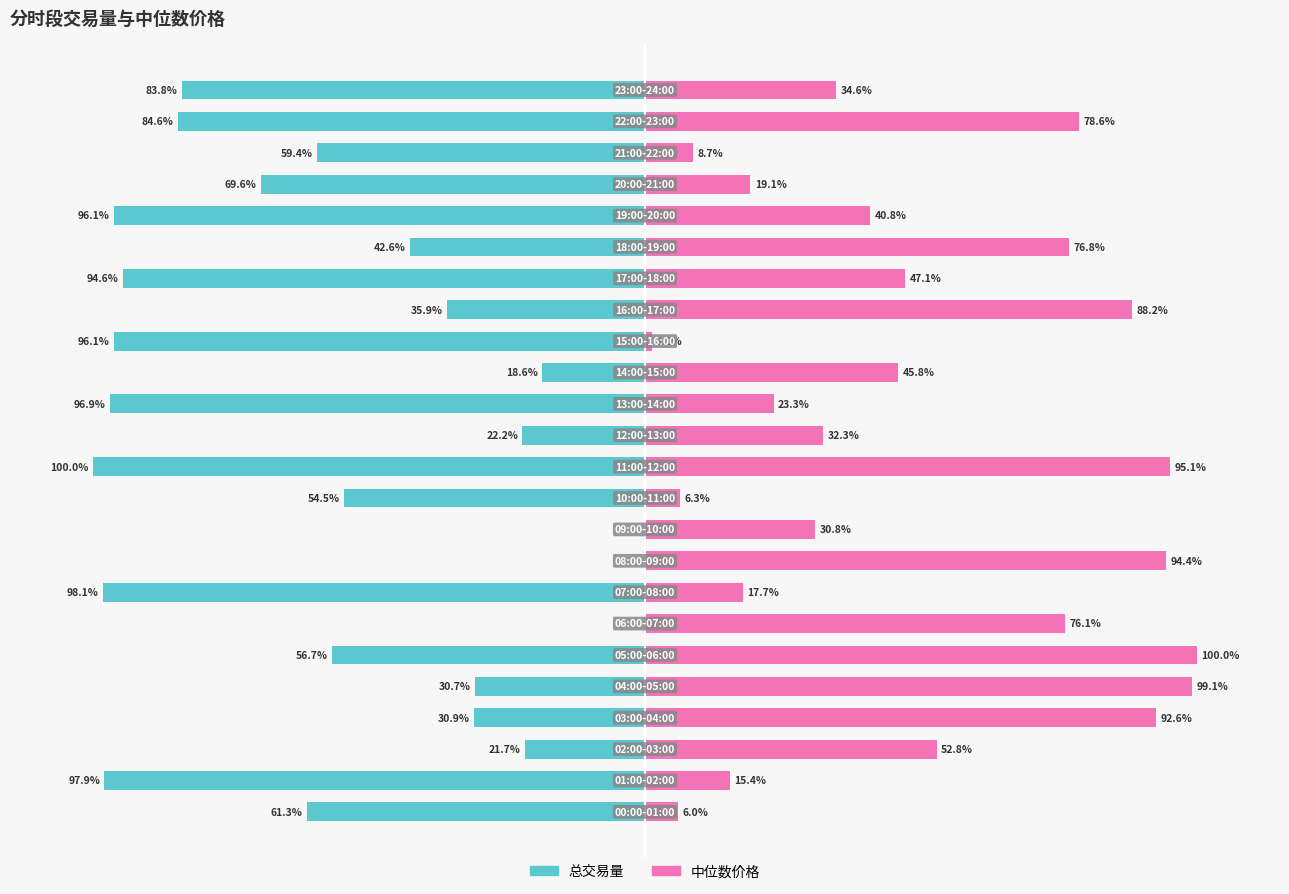

Which series has the widest spread of values?

总交易量